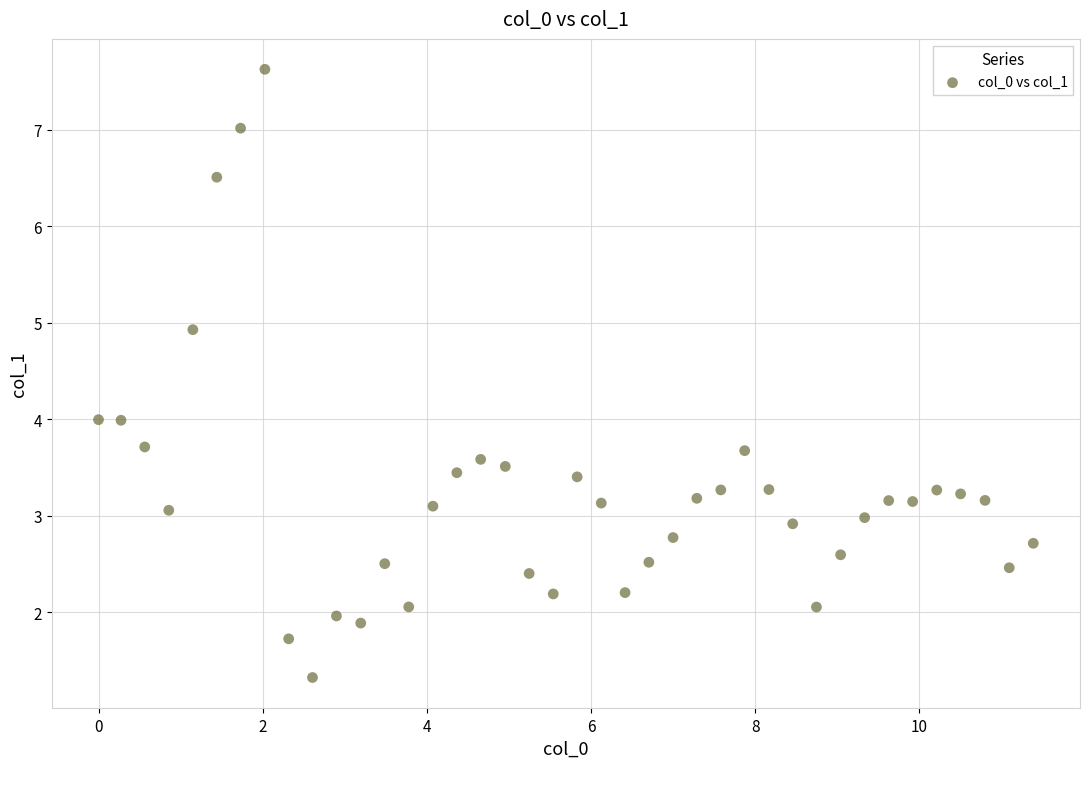

What is the range of Y values (max minus min)?

6.3